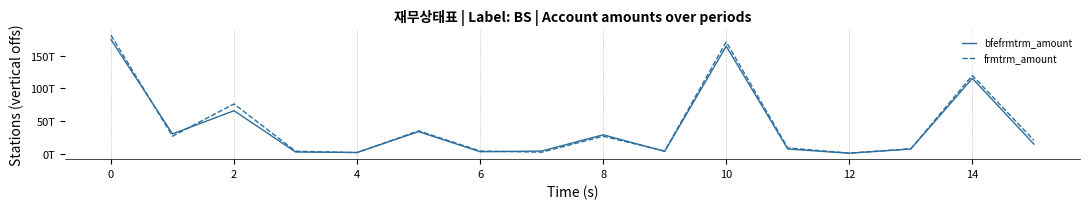

Does the chart display data point markers on the line(s)?

No